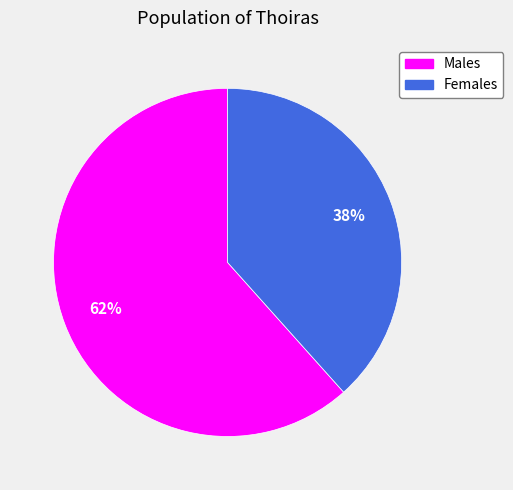

To the nearest percent, what is the average slice percentage?

50%